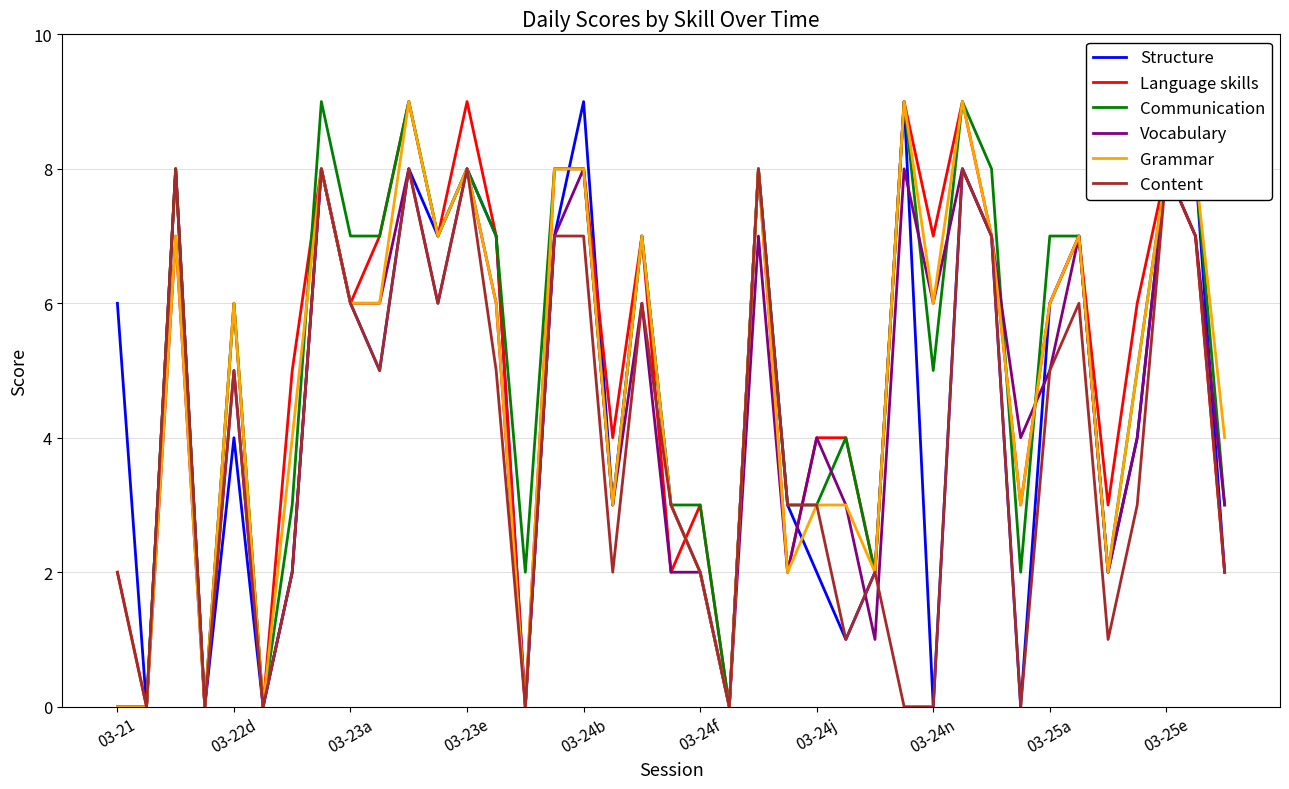

Which series has the largest total across all categories?

Language skills